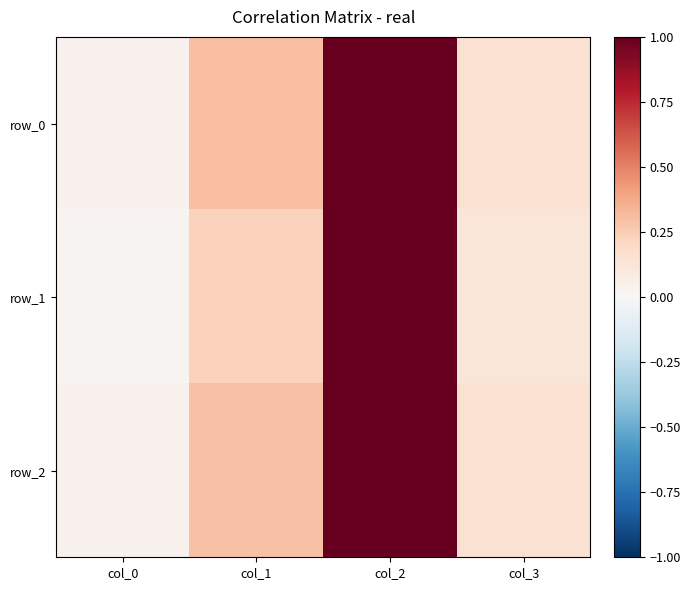

The value of row_1 at col_2 is 1.7. True or false?

False